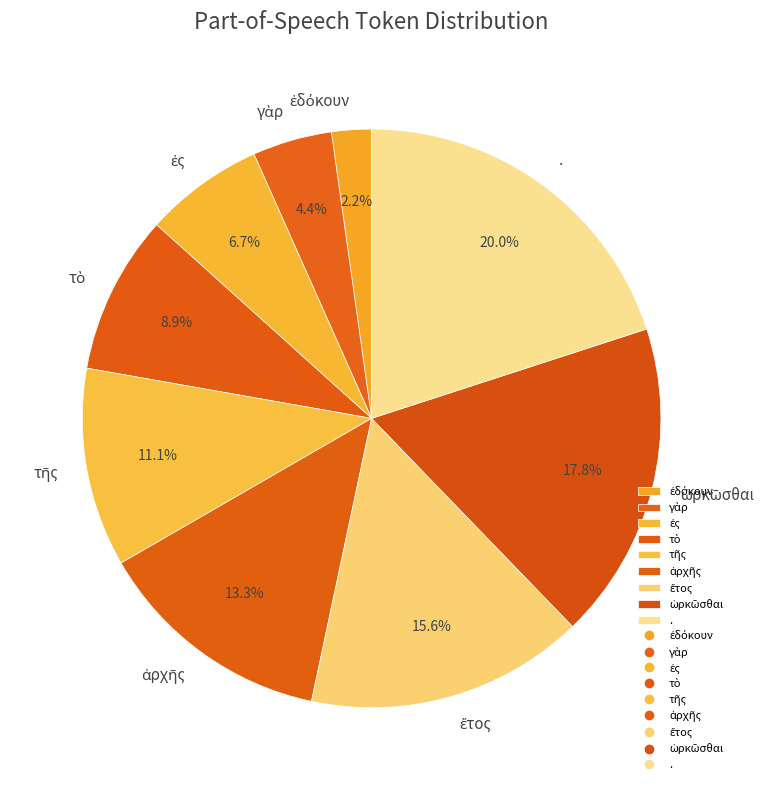

Is there any slice that represents more than half of the pie?

No